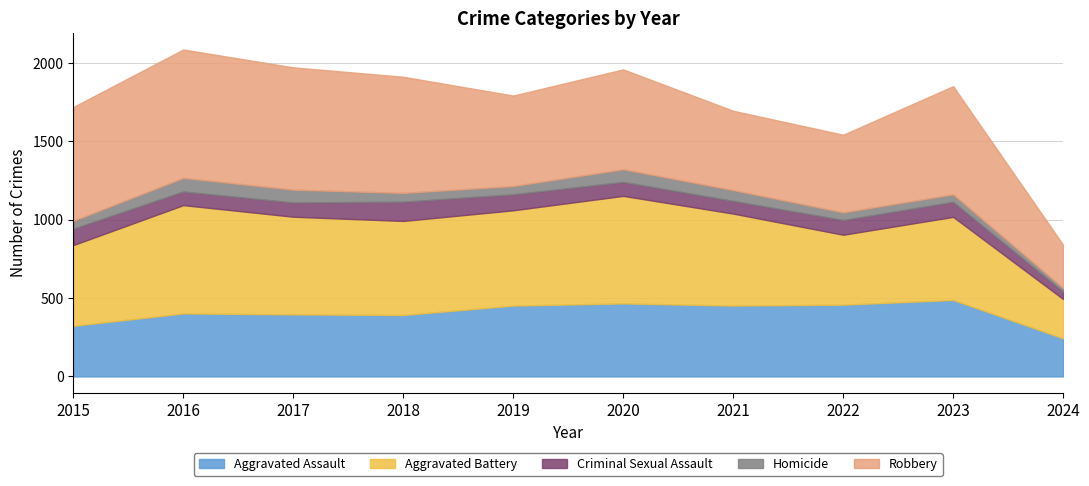

True or false: Criminal Sexual Assault and Homicide intersect in this chart.

False